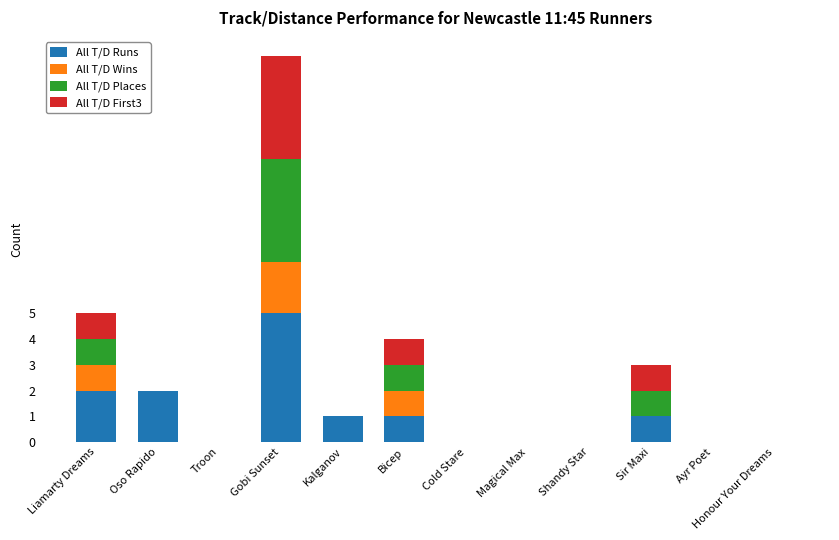

How many distinct data groups are displayed?

4